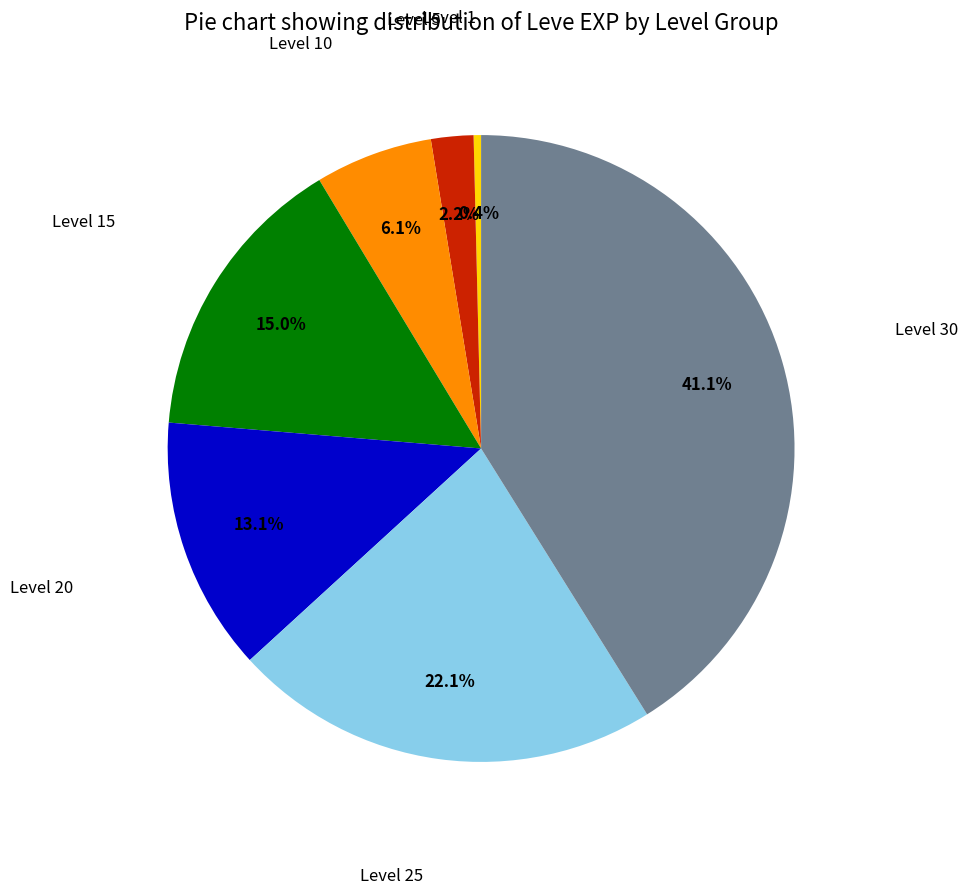

How many slices are in this pie chart?

7